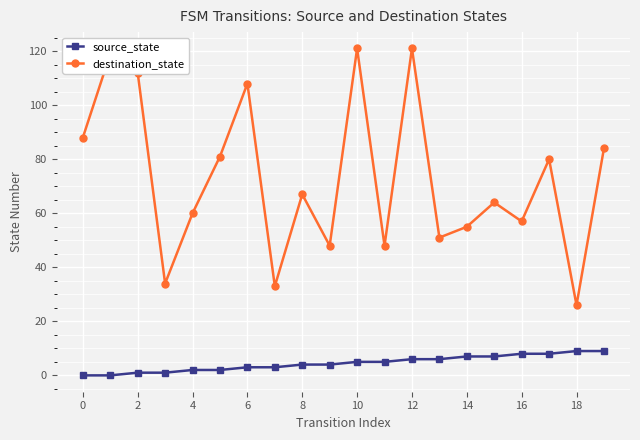

What is the highest value of the destination_state series?

121